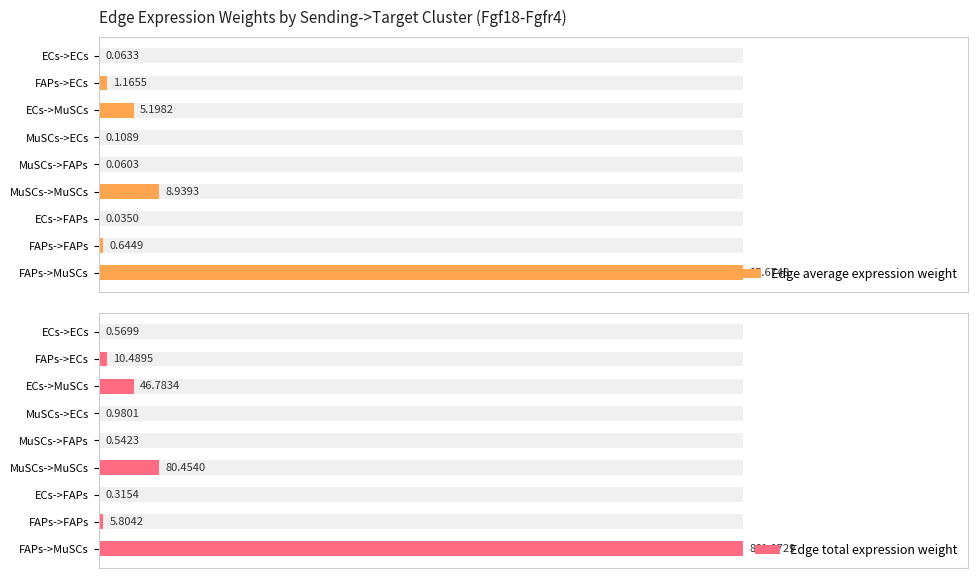

How many groups of bars are there?

9